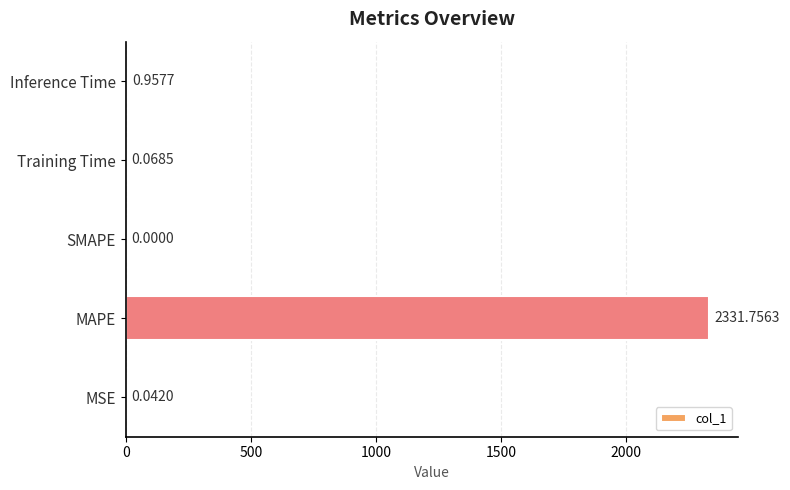

Which category has the highest value across all series?

MAPE